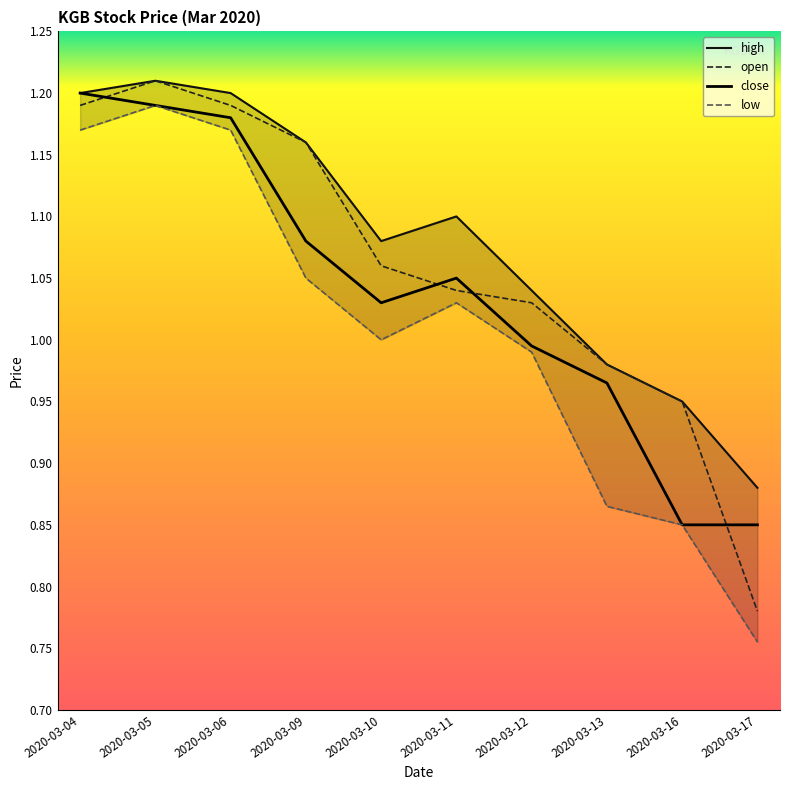

True or false: low and open cross at least once.

False